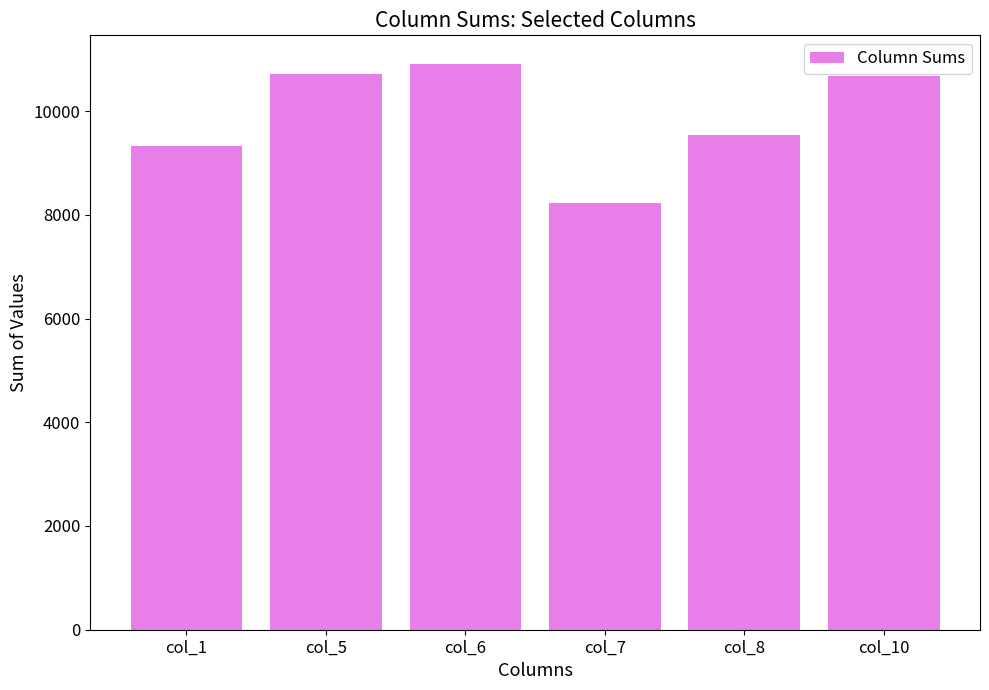

What is the difference between the maximum and second lowest values?

1589